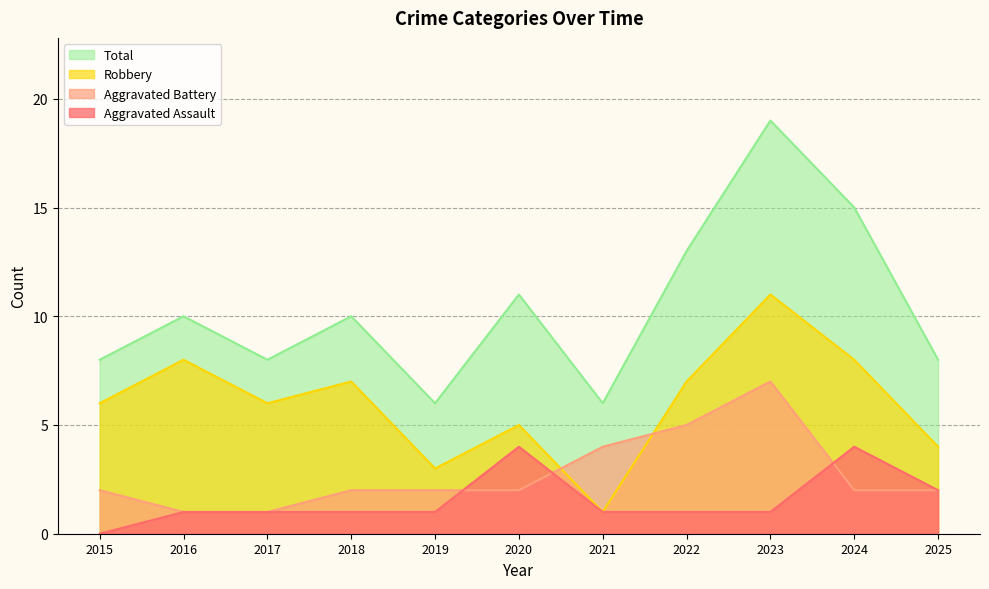

Which series has the largest range (max minus min)?

Total